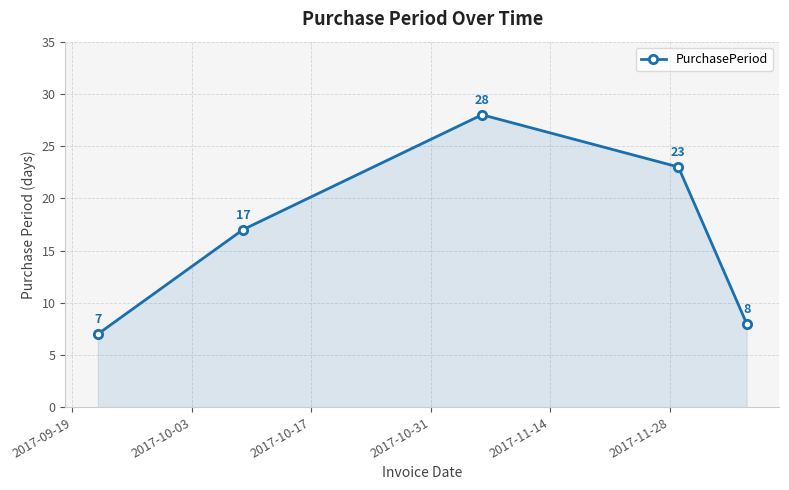

Does the chart display data point markers on the line(s)?

Yes